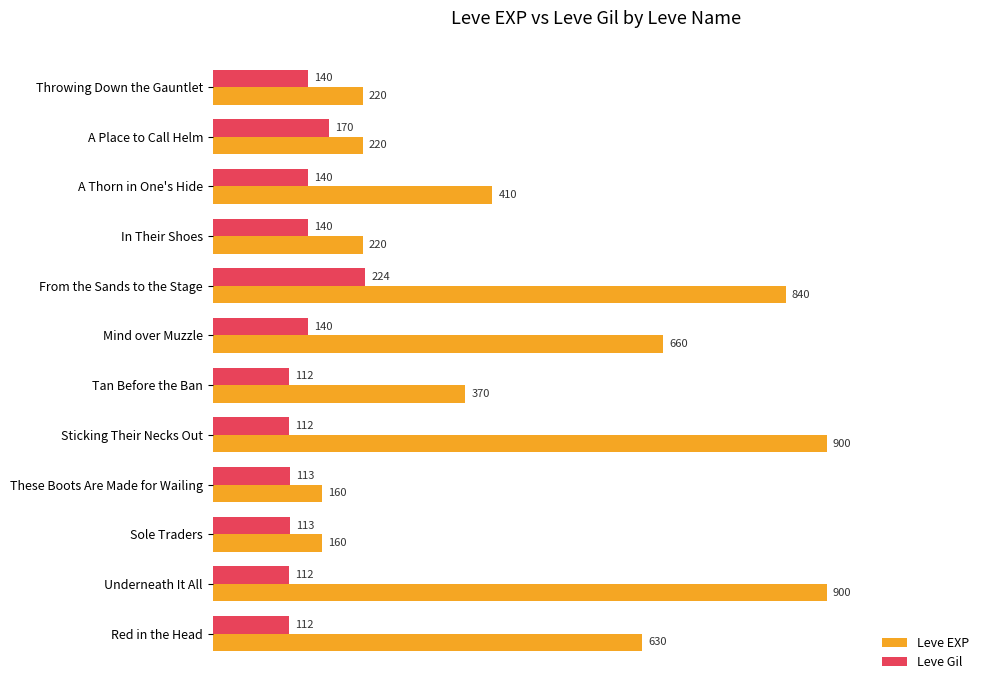

The value of Leve EXP at Mind over Muzzle is 660. True or false?

True